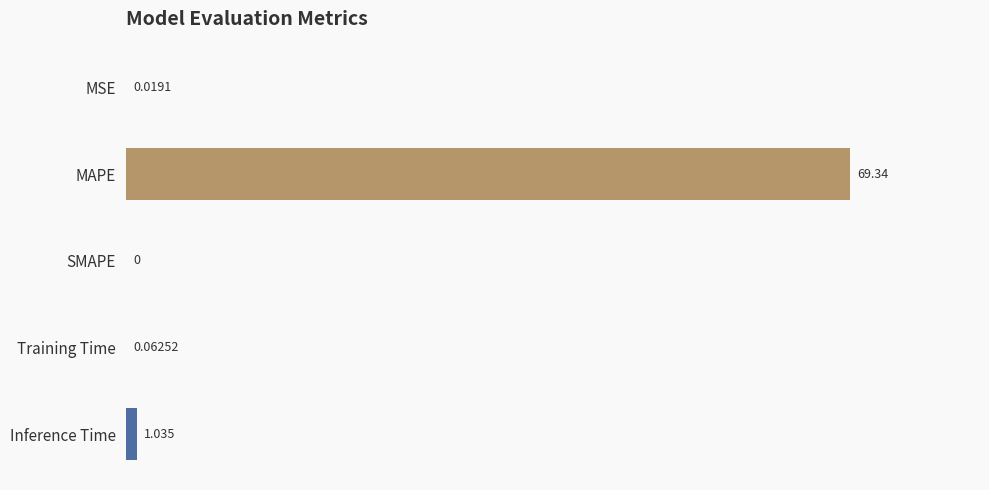

Which category has the highest value across all series?

MAPE